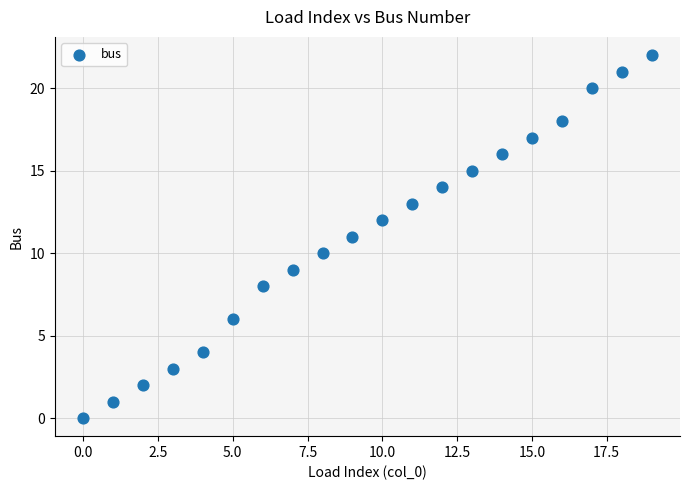

What is the range of Y values (max minus min)?

22